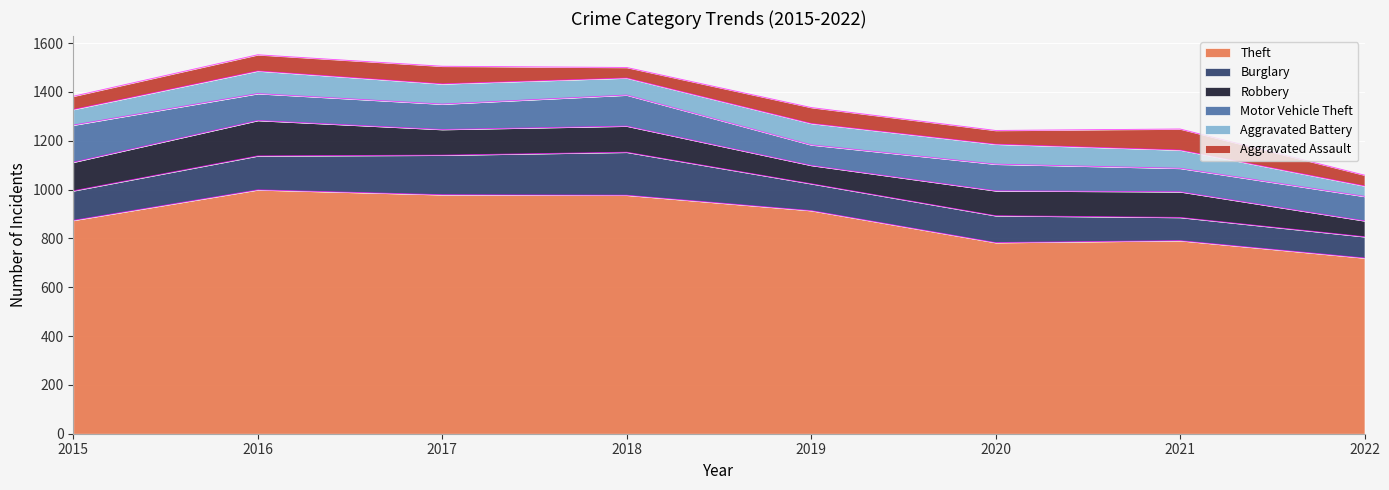

How many series are shown in this chart?

6